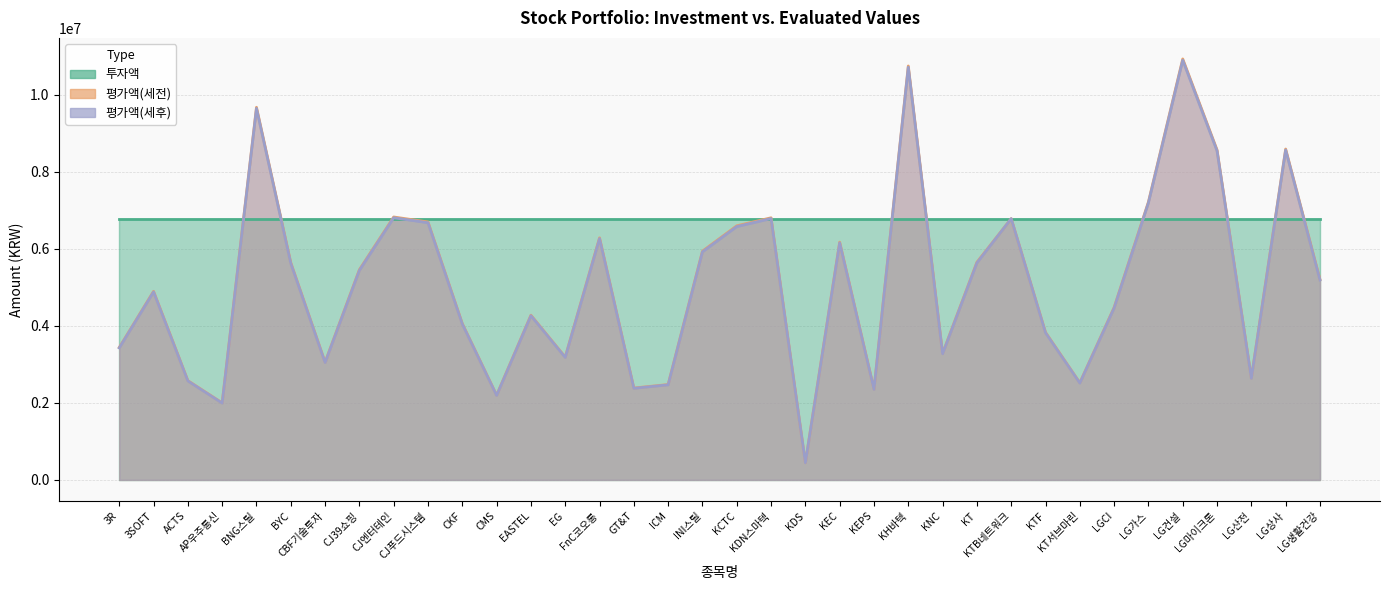

The 평가액(세후) series shows 2678679.4 at INI스틸. True or false?

False